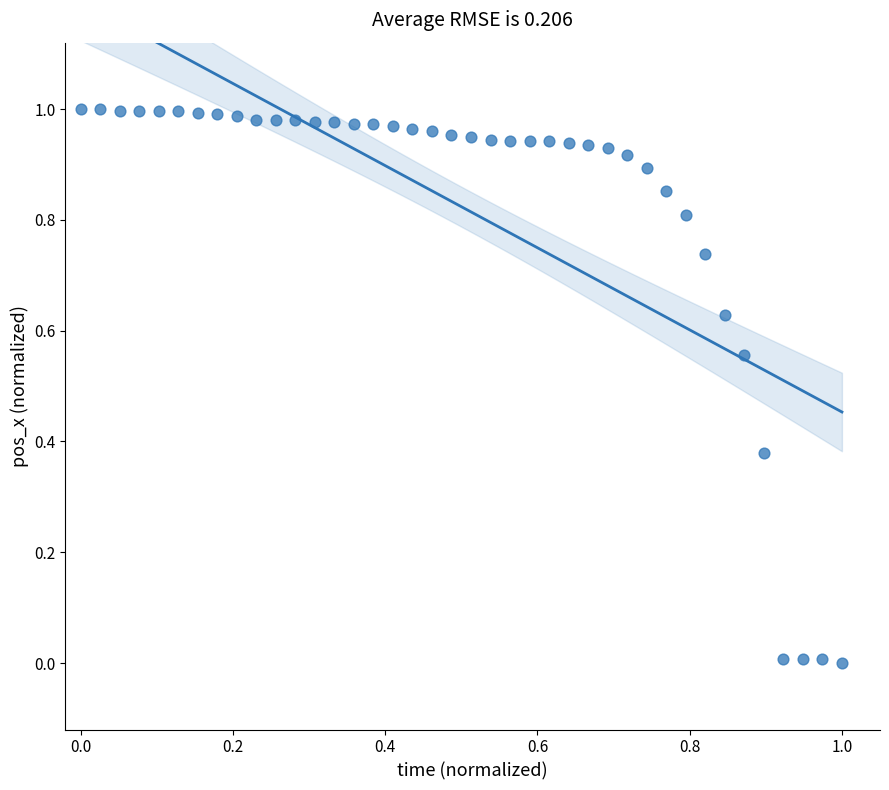

Count the number of points in this scatter plot.

40